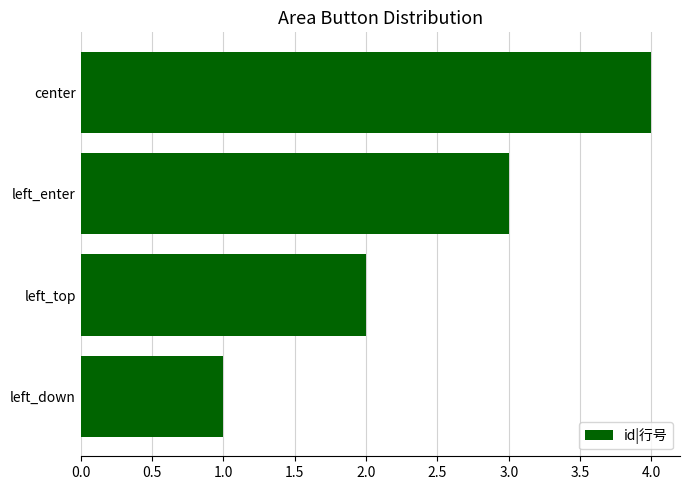

Which has a higher value, left_down or left_top?

left_top